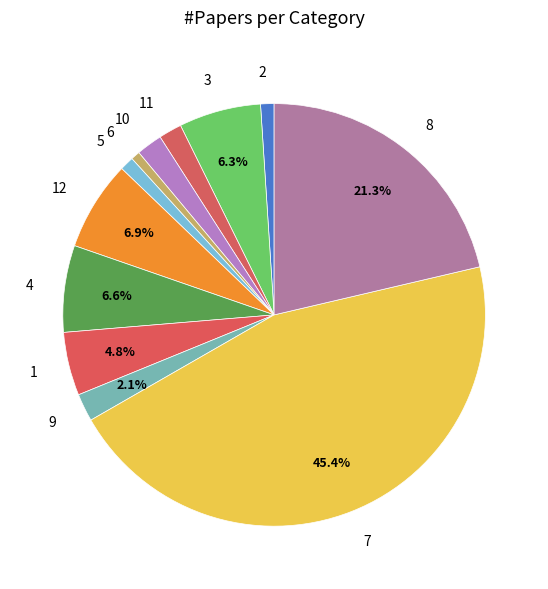

Is there a majority slice in this chart?

No